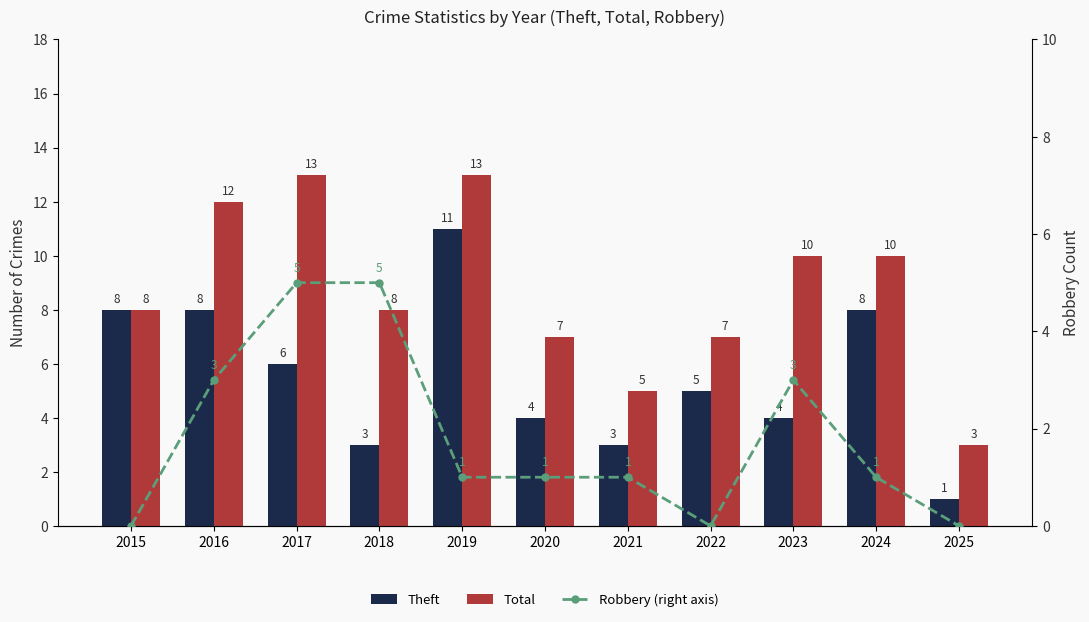

How many Theft values are between 3 and 8?

9